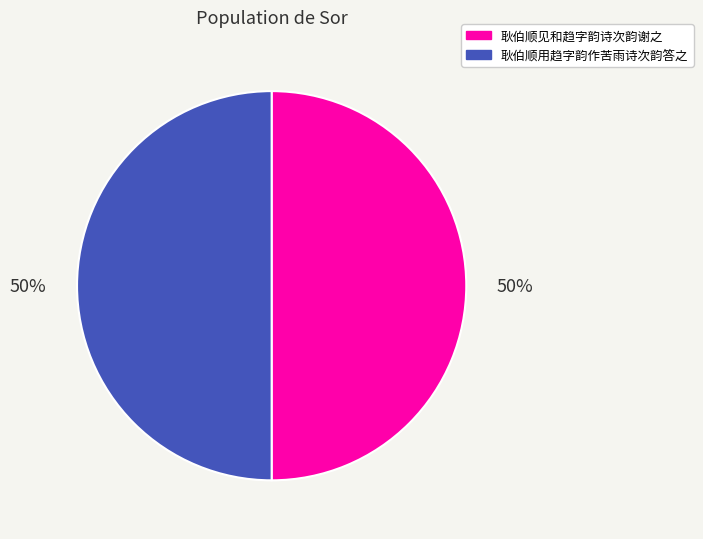

The 耿伯顺见和趋字韵诗次韵谢之 slice represents 50% of the pie. True or false?

True